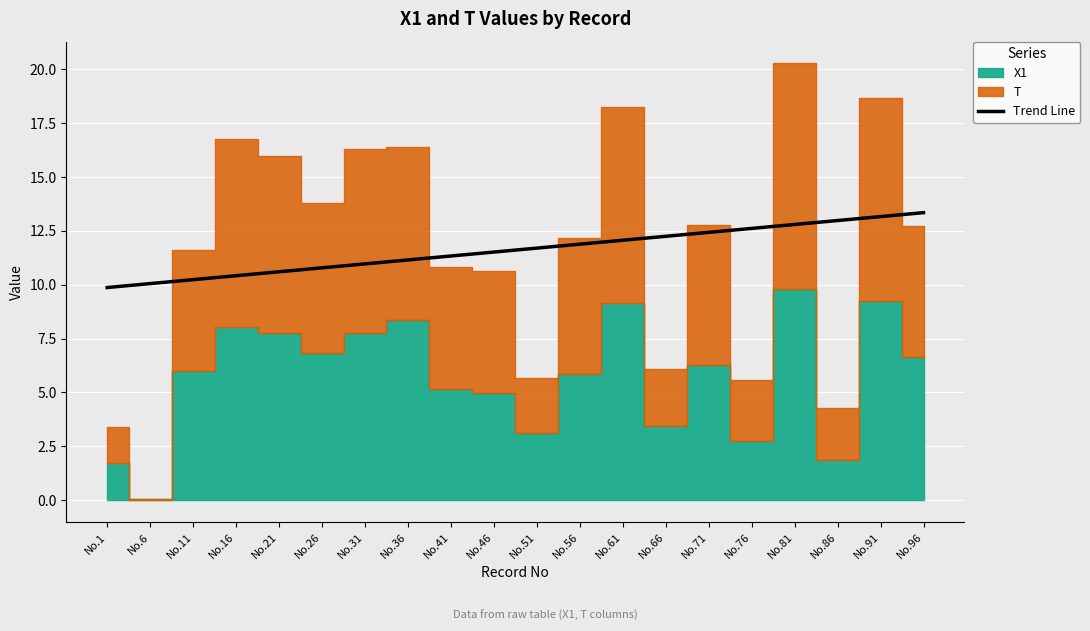

The value at No.51 is 18.7. True or false?

False